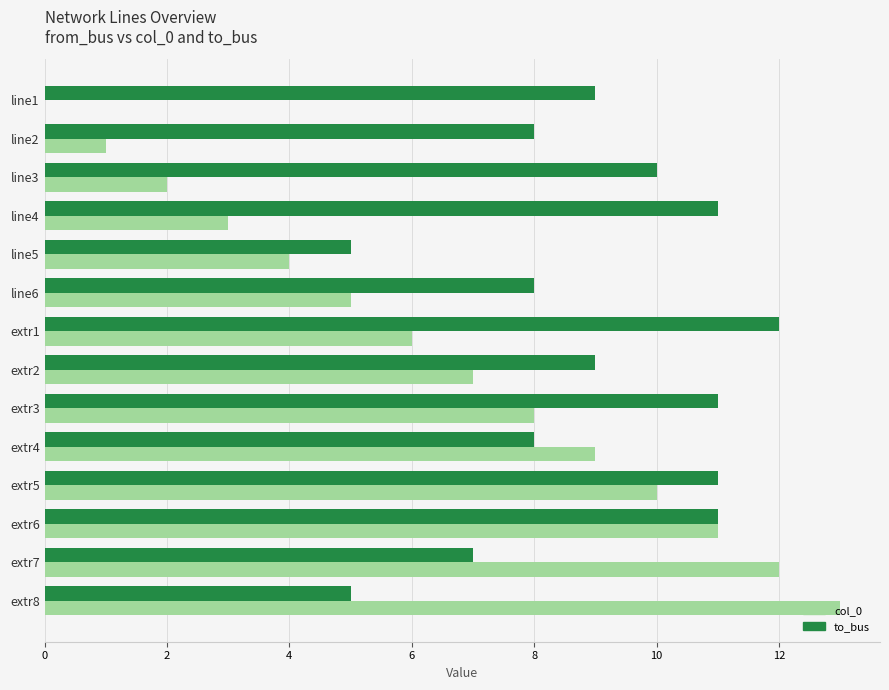

At which category does the chart reach its peak across all series?

extr8